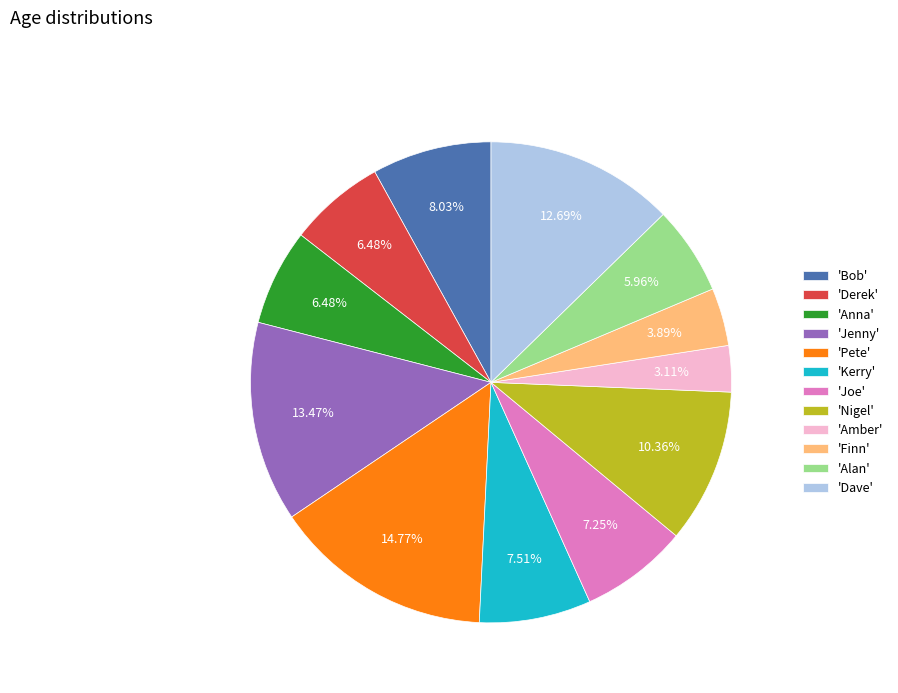

Combined, do 'Nigel' and 'Joe' account for over 50%?

No